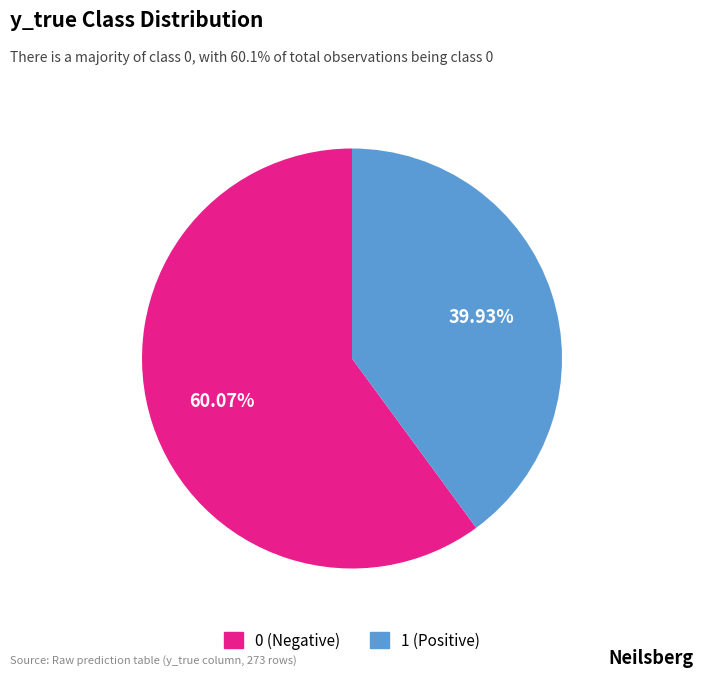

Rank the categories by value from highest to lowest.

0, 1